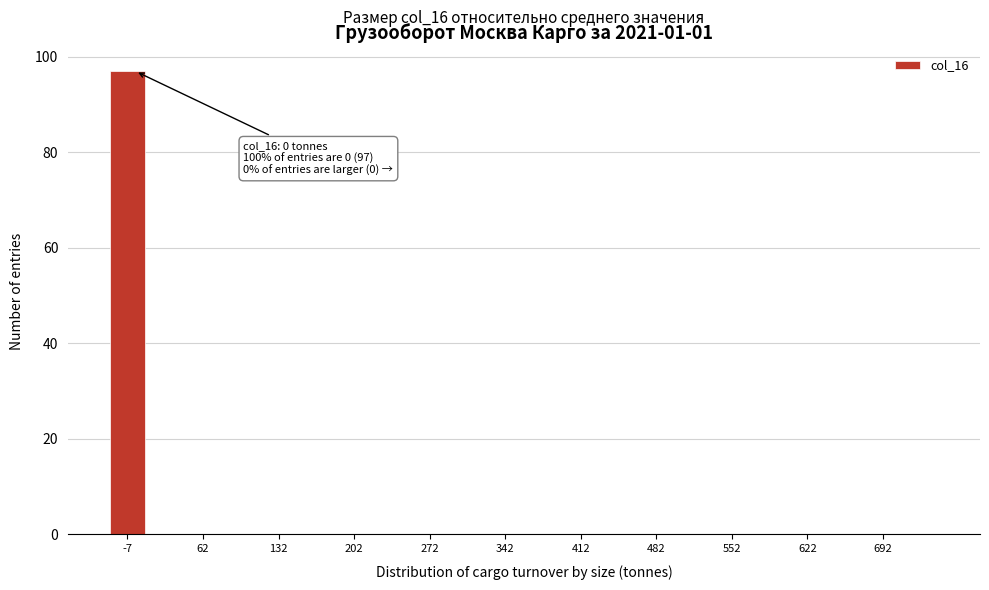

Read against the x-axis, roughly where is the centre of the tallest bar?

-10